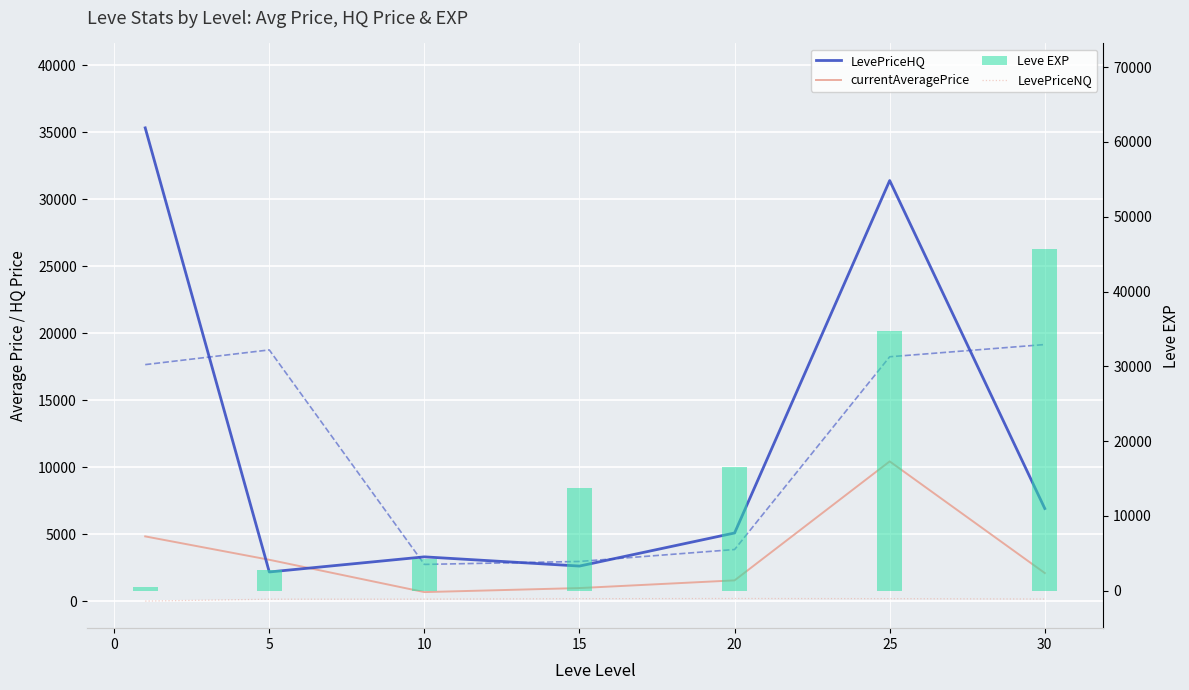

What is the sum of all Leve EXP values?

118070.0